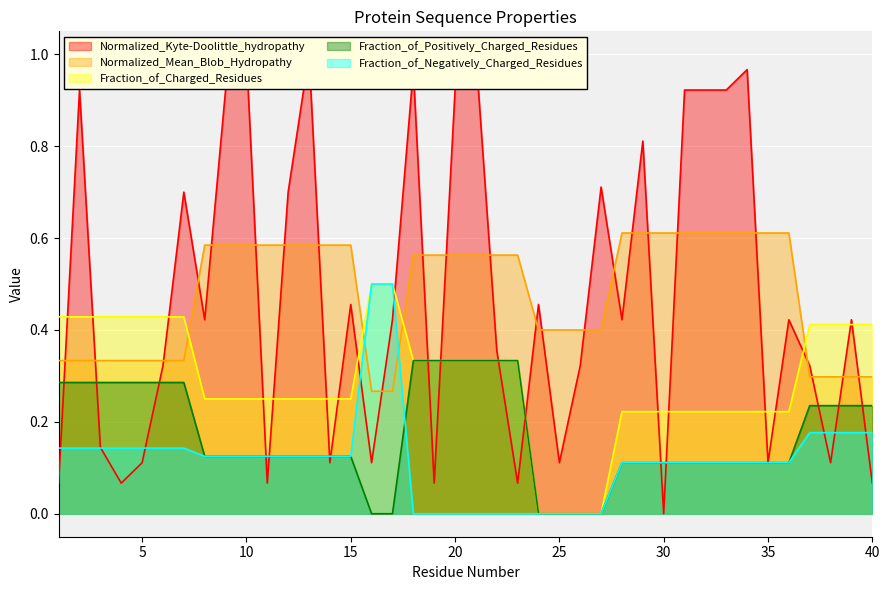

Reading left to right, what are all the values shown in this chart?

Normalized_Kyte-Doolittle_hydropathy: 0.1	0.9	0.1	0.1	0.1	0.3	0.7	0.4	0.9	1.0	0.1	0.7	1.0	0.1	0.5	0.1	0.4	1.0	0.1	0.9	1.0	0.4	0.1	0.5	0.1	0.3	0.7	0.4	0.8	0.0	0.9	0.9	0.9	1.0	0.1	0.4	0.3	0.1	0.4	0.1
Normalized_Mean_Blob_Hydropathy: 0.3	0.3	0.3	0.3	0.3	0.3	0.3	0.6	0.6	0.6	0.6	0.6	0.6	0.6	0.6	0.3	0.3	0.6	0.6	0.6	0.6	0.6	0.6	0.4	0.4	0.4	0.4	0.6	0.6	0.6	0.6	0.6	0.6	0.6	0.6	0.6	0.3	0.3	0.3	0.3
Fraction_of_Charged_Residues: 0.4	0.4	0.4	0.4	0.4	0.4	0.4	0.2	0.2	0.2	0.2	0.2	0.2	0.2	0.2	0.5	0.5	0.3	0.3	0.3	0.3	0.3	0.3	0.0	0.0	0.0	0.0	0.2	0.2	0.2	0.2	0.2	0.2	0.2	0.2	0.2	0.4	0.4	0.4	0.4
Fraction_of_Positively_Charged_Residues: 0.3	0.3	0.3	0.3	0.3	0.3	0.3	0.1	0.1	0.1	0.1	0.1	0.1	0.1	0.1	0.0	0.0	0.3	0.3	0.3	0.3	0.3	0.3	0.0	0.0	0.0	0.0	0.1	0.1	0.1	0.1	0.1	0.1	0.1	0.1	0.1	0.2	0.2	0.2	0.2
Fraction_of_Negatively_Charged_Residues: 0.1	0.1	0.1	0.1	0.1	0.1	0.1	0.1	0.1	0.1	0.1	0.1	0.1	0.1	0.1	0.5	0.5	0.0	0.0	0.0	0.0	0.0	0.0	0.0	0.0	0.0	0.0	0.1	0.1	0.1	0.1	0.1	0.1	0.1	0.1	0.1	0.2	0.2	0.2	0.2